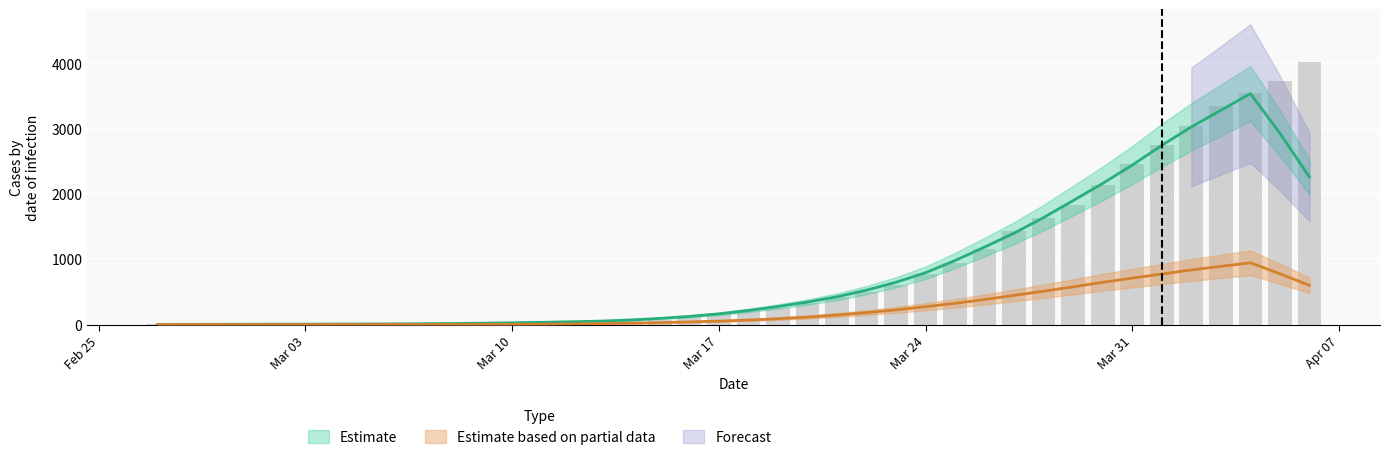

How many values are below 204?

20